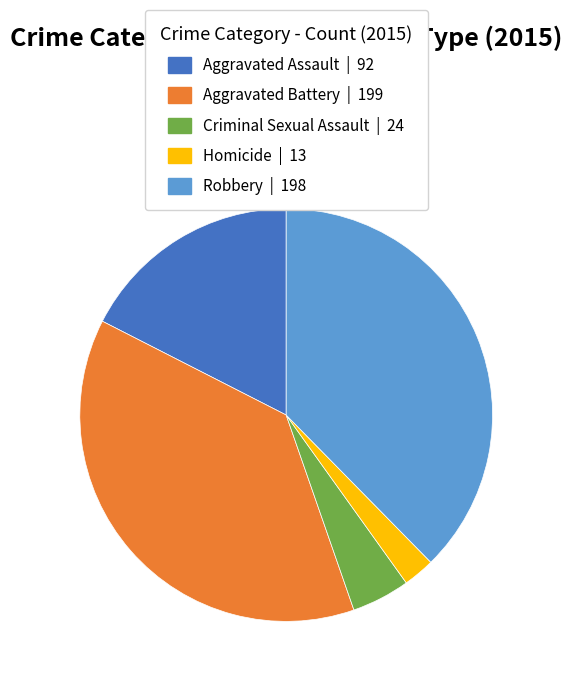

The Robbery slice represents 38% of the pie. True or false?

True